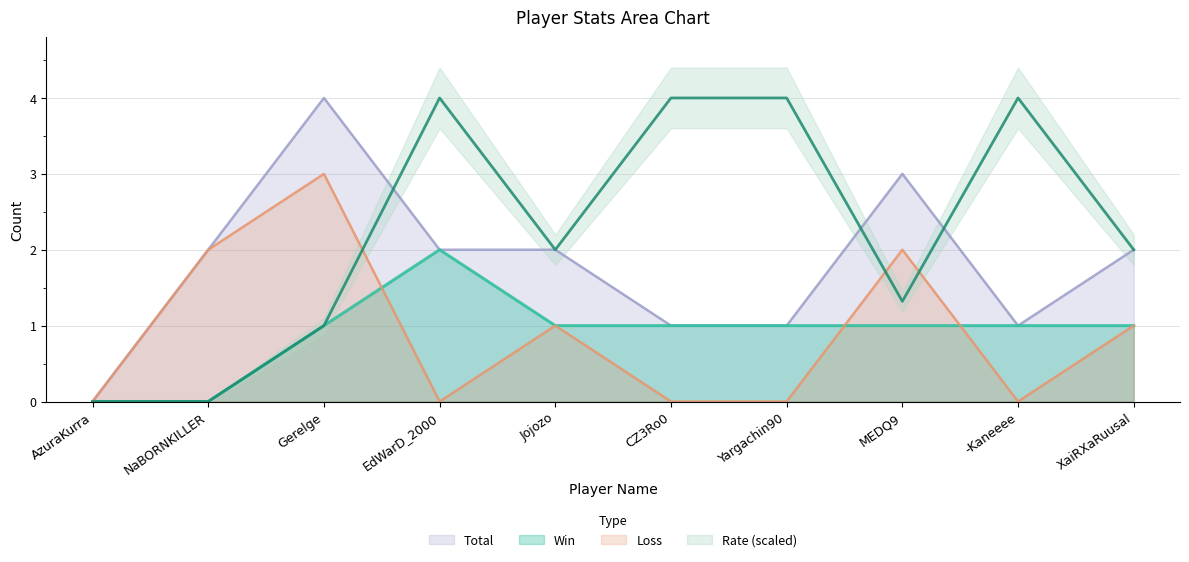

Which has a higher value, Jojozo or CZ3Ro0?

Jojozo